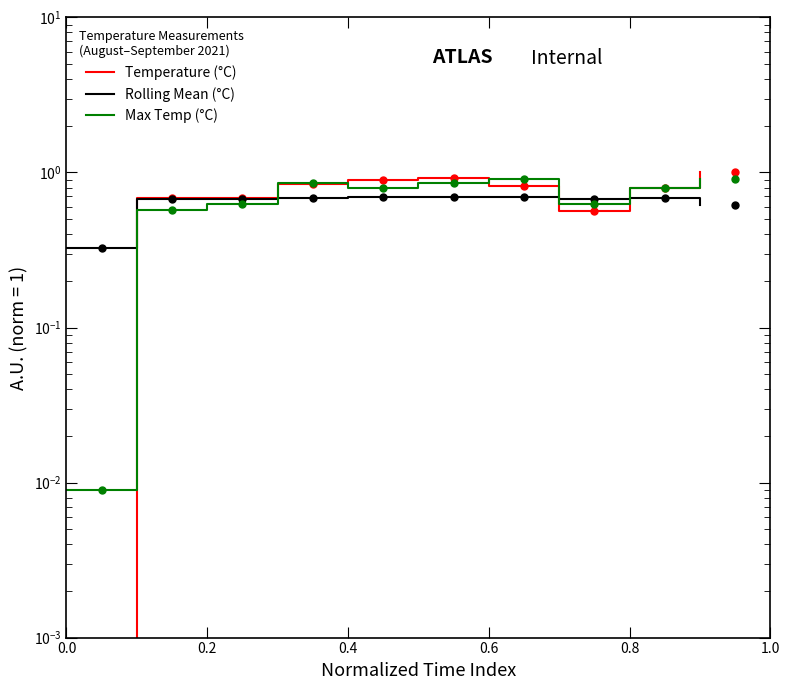

Is it true that Temperature (°C) equals 0.7 at 0.2?

True